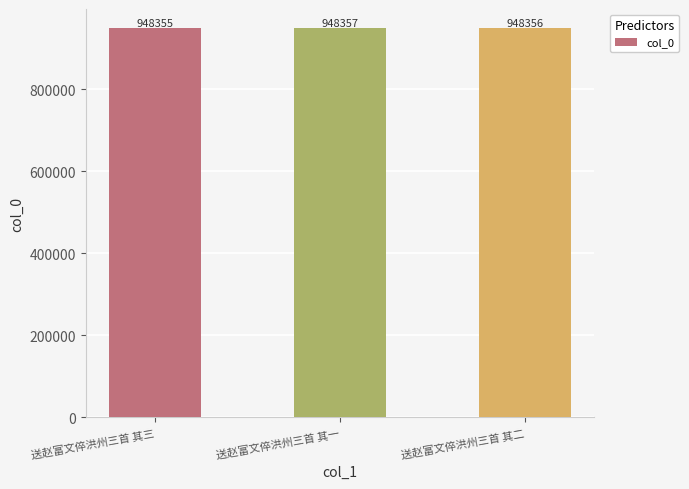

At which label does the data first exceed 948356?

送赵富文倅洪州三首 其一